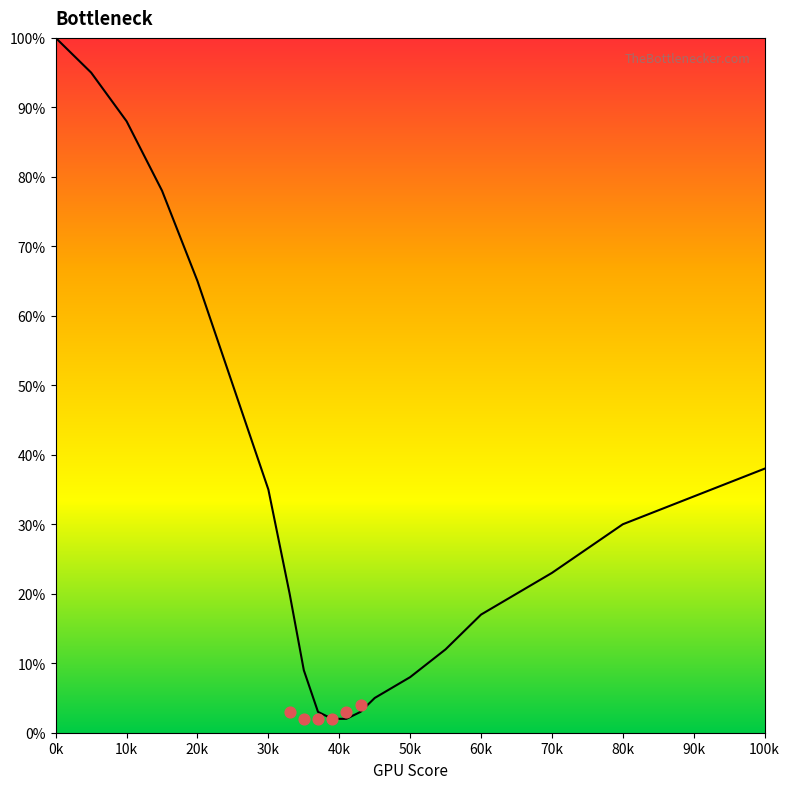

Approximately how many times larger is the value at 10 compared to 33?

4.4